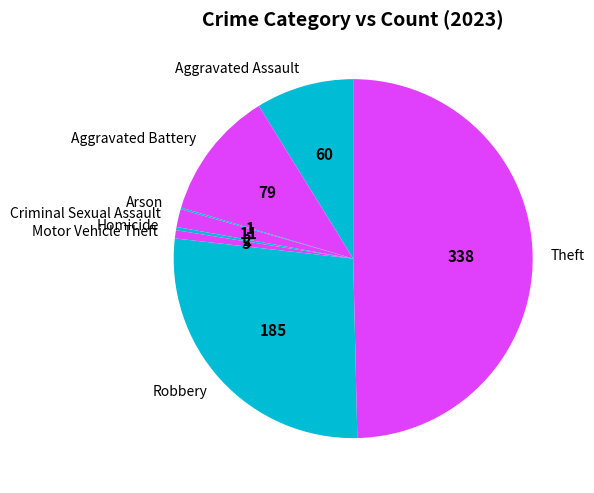

Is the sum of Theft and Robbery greater than half?

Yes